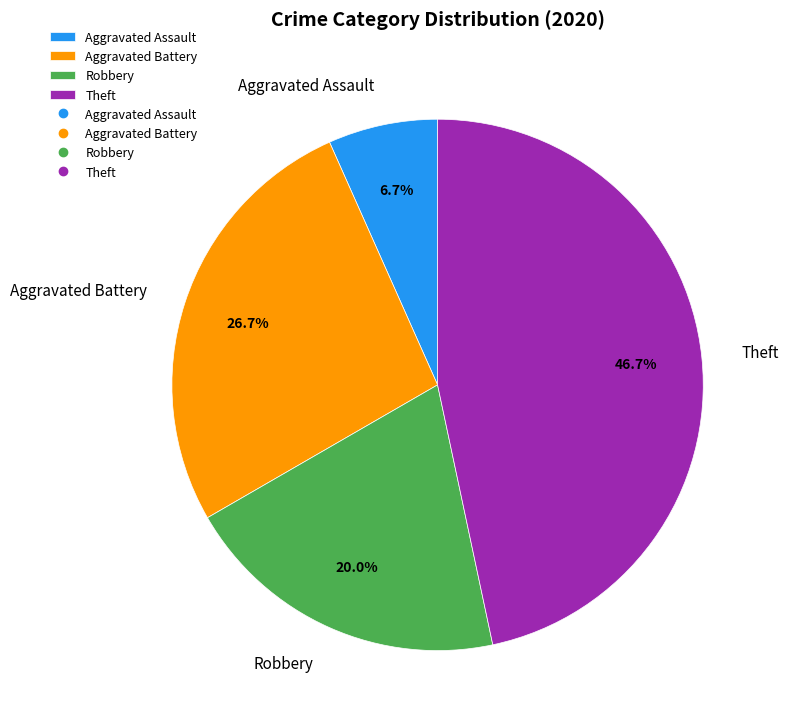

Which slice is the smallest?

Aggravated Assault